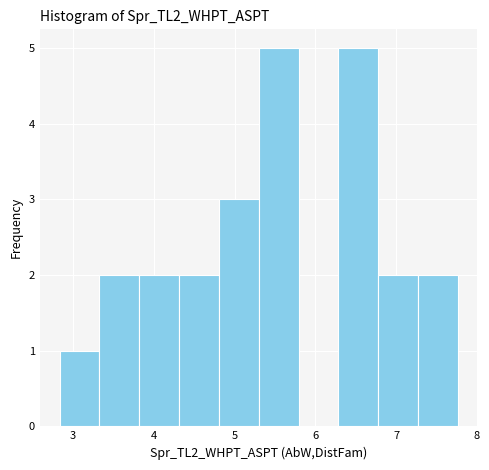

What is the height of the bar covering 4.8 to 5.3 on the x-axis? Neither the bar edges nor the heights are printed on the chart, so give them approximately, as read against the axes.

3